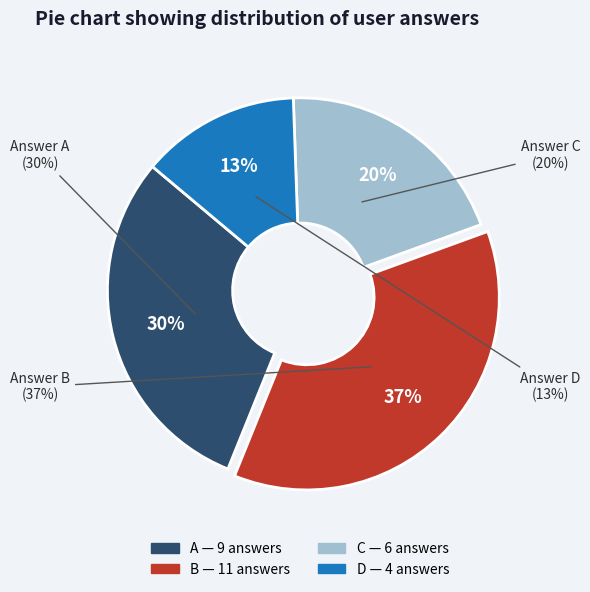

Rank the categories by value from lowest to highest.

d, c, a, b